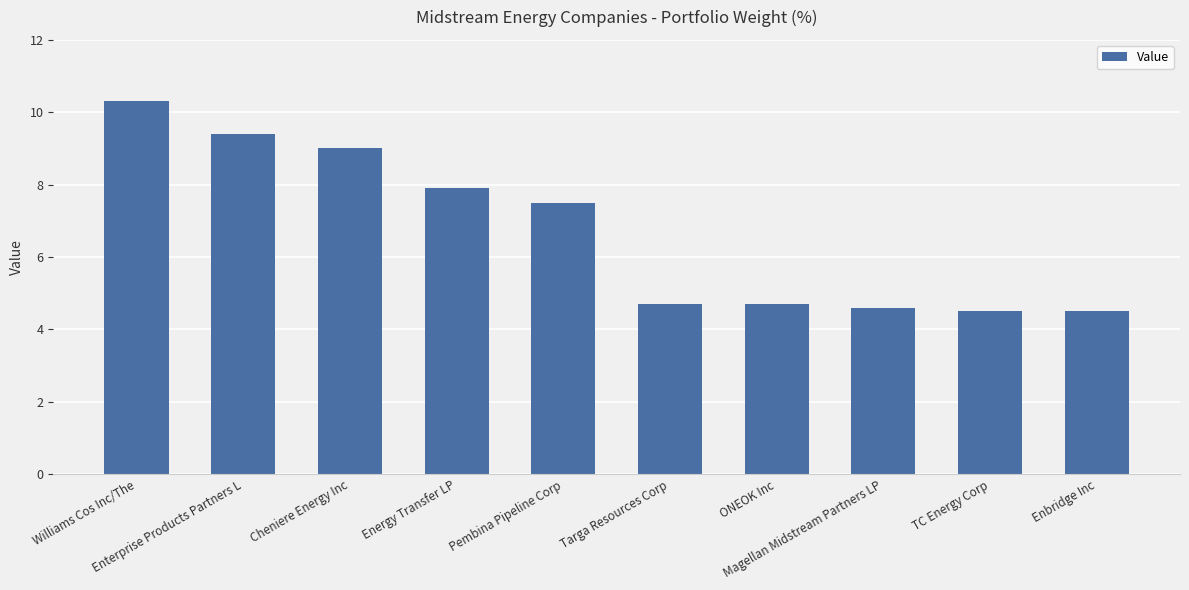

What is the minimum value shown in the chart?

4.5